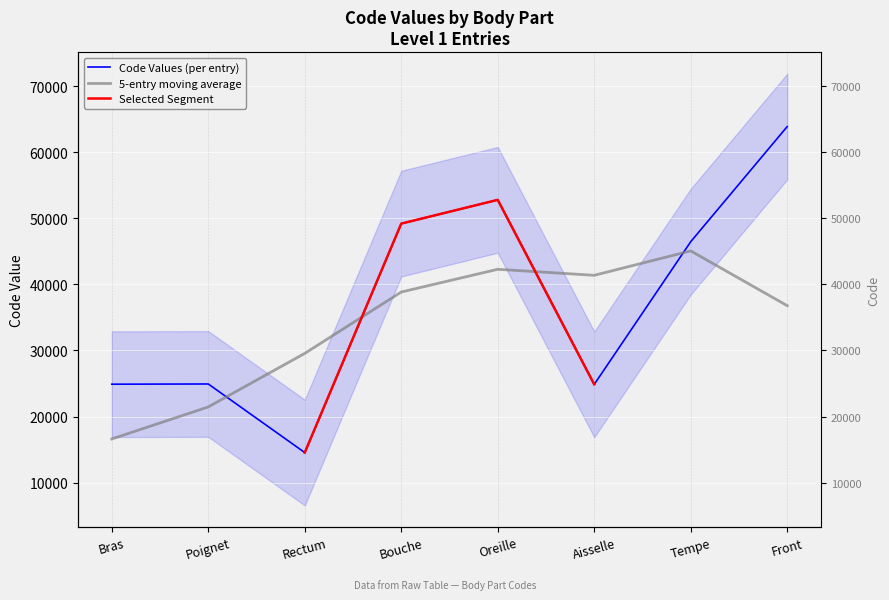

Is this an area chart (filled region under the line)?

No